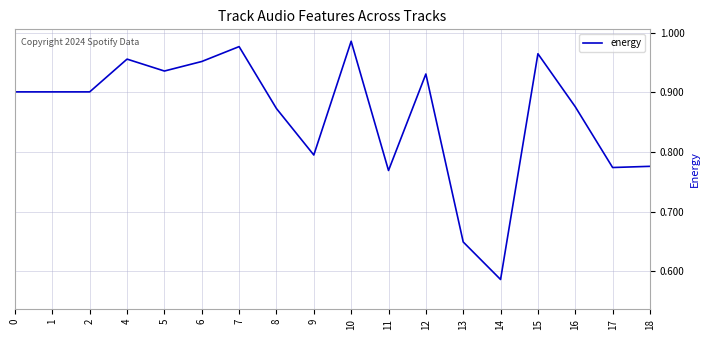

Which has a higher value, 7 or 11?

7